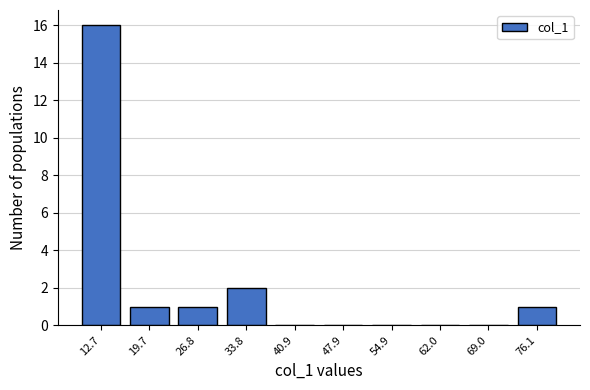

Reading left to right, what are all the values shown in this chart?

12.7=16	19.7=1	26.8=1	33.8=2	40.9=0	47.9=0	54.9=0	62.0=0	69.0=0	76.1=1